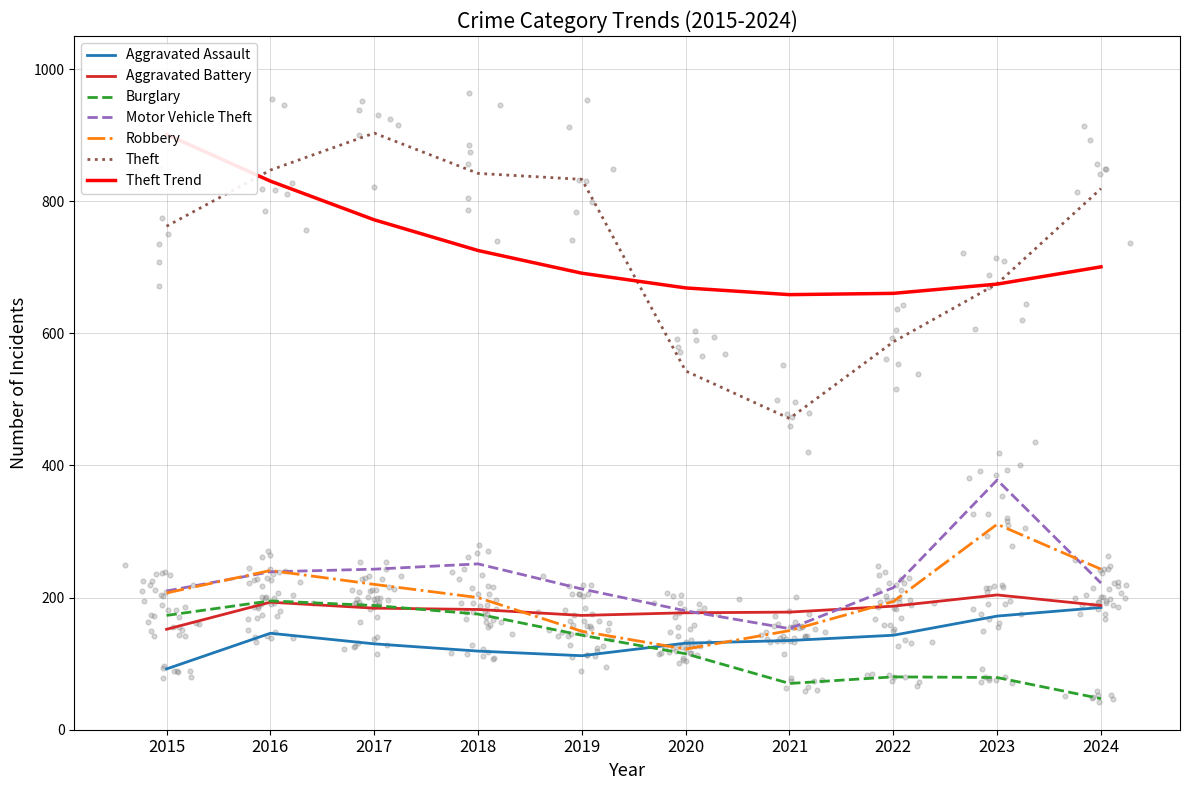

Is the value of Aggravated Assault at 2019 greater than the value of Robbery at 2017?

No